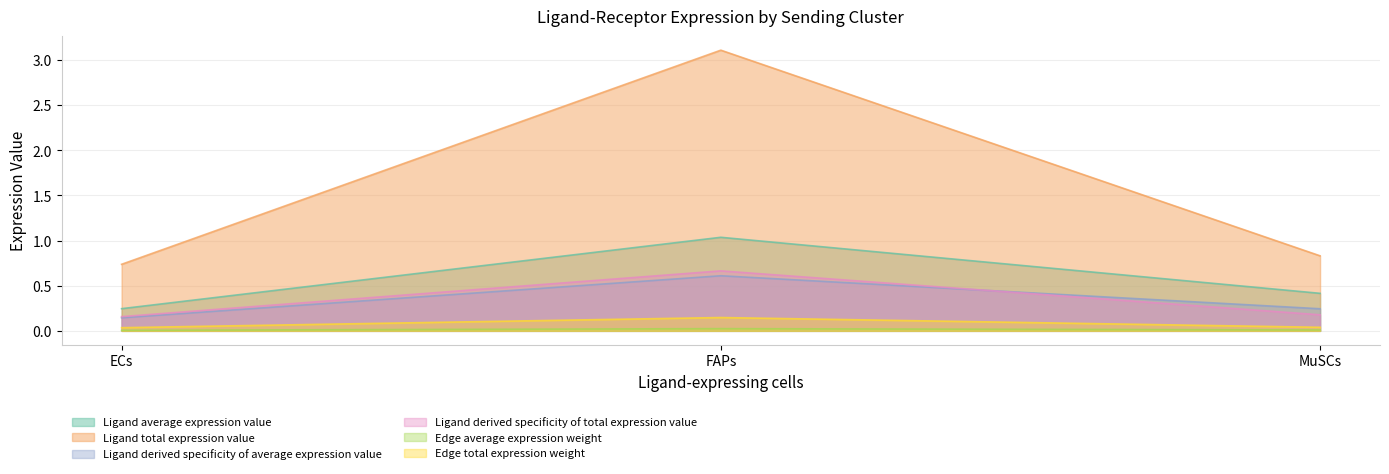

What is the maximum value shown in the chart?

3.1